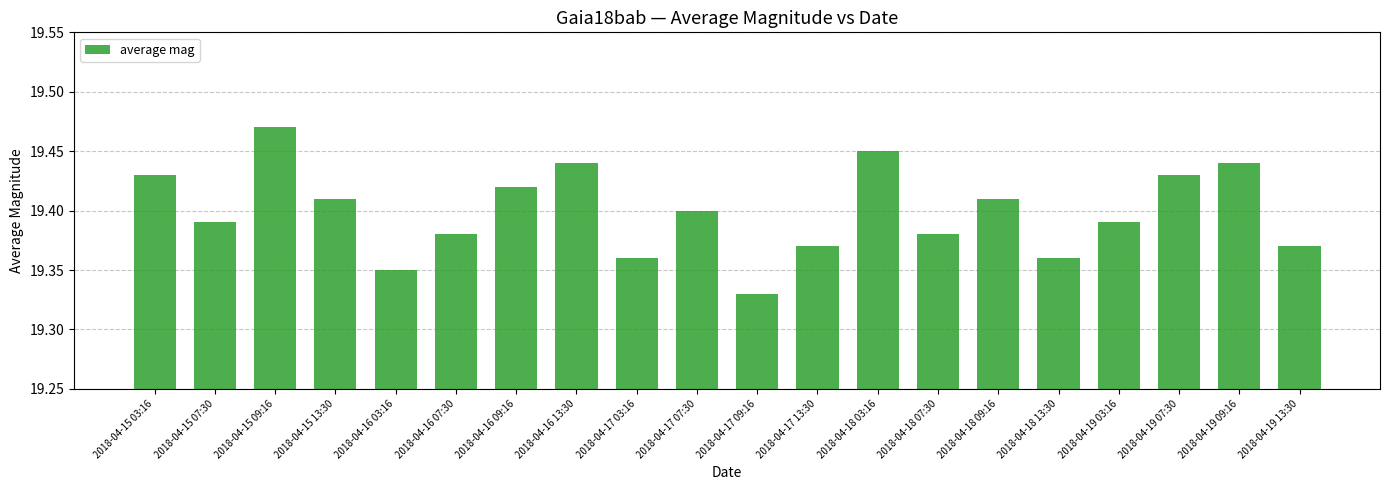

Are the bars grouped side by side (vs. stacked)?

No